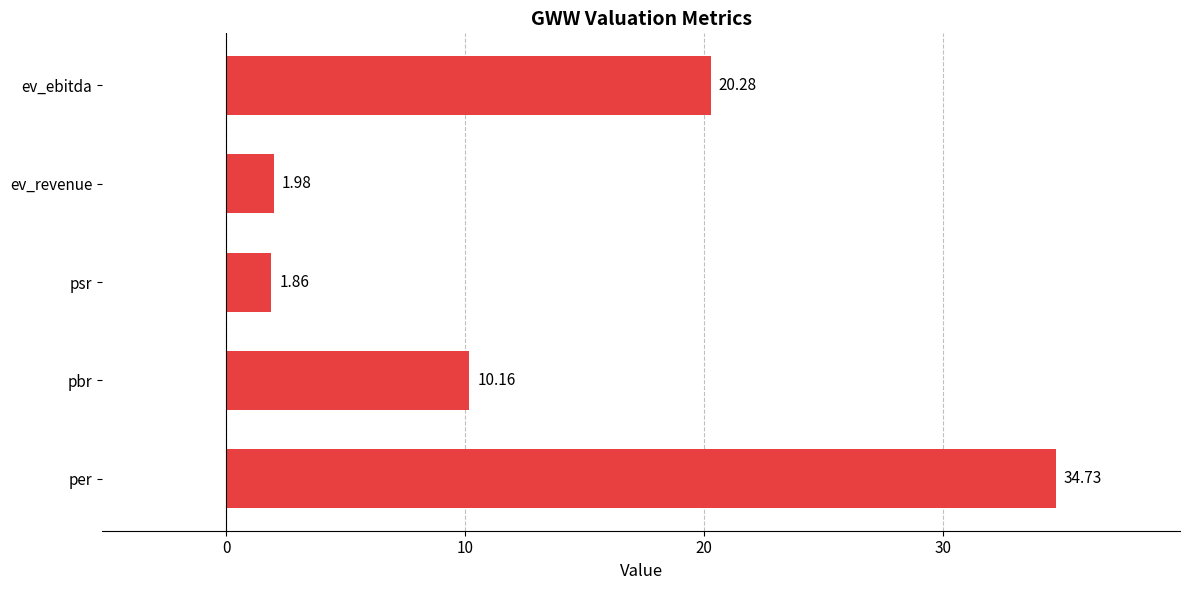

Which has a higher value, per or pbr?

per